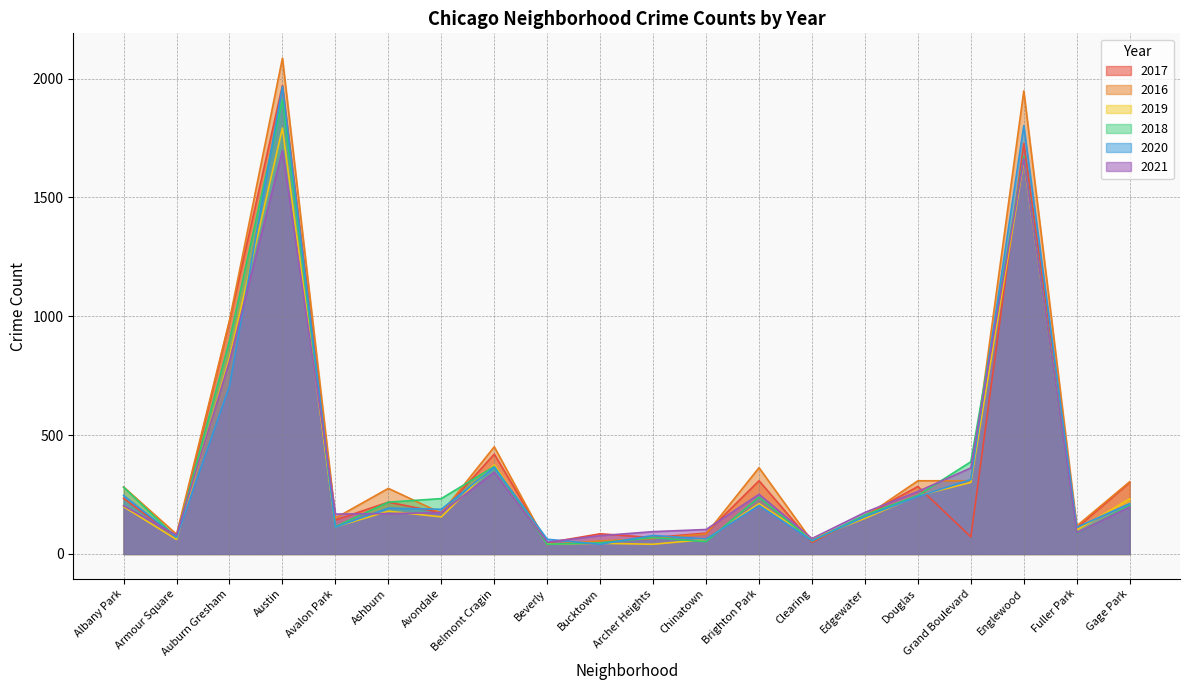

Which series has the widest spread of values?

2016